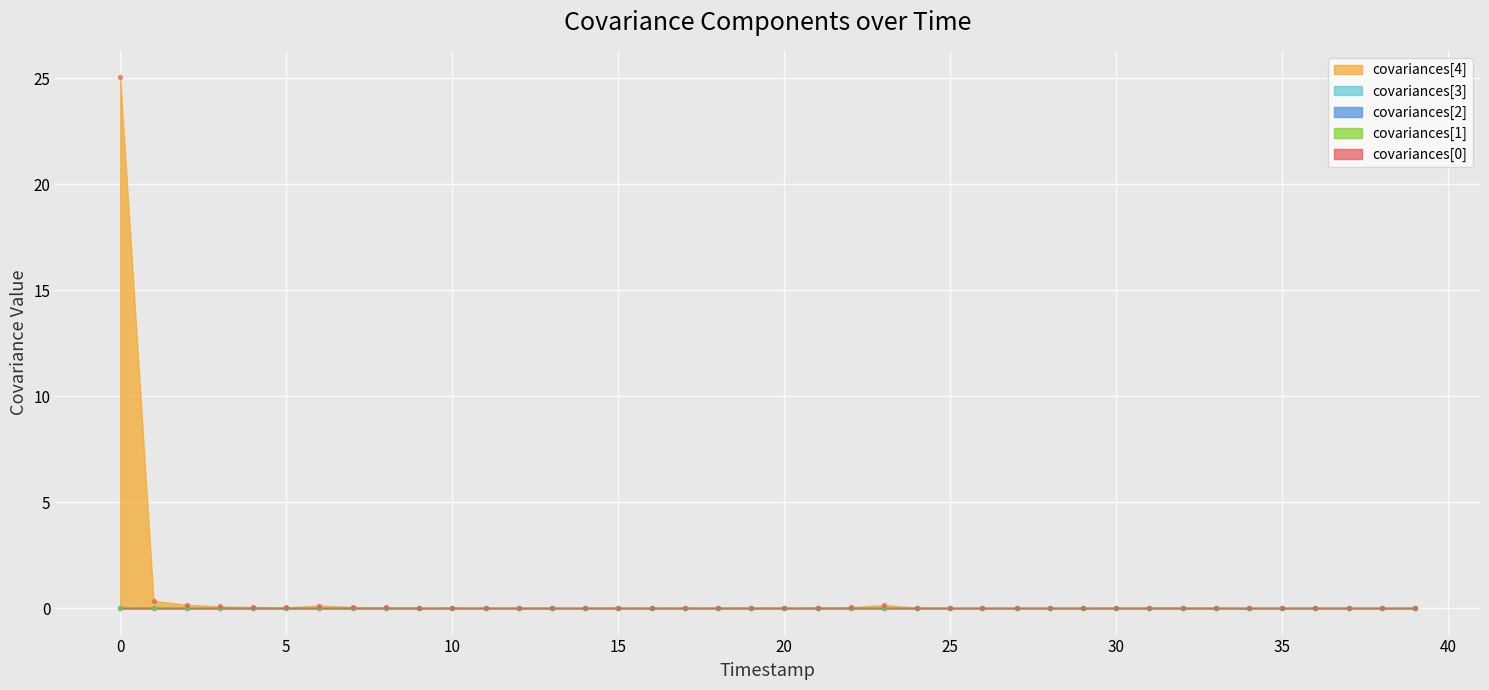

Is the value of covariances[4] at 23 greater than the value of covariances[1] at 35?

Yes